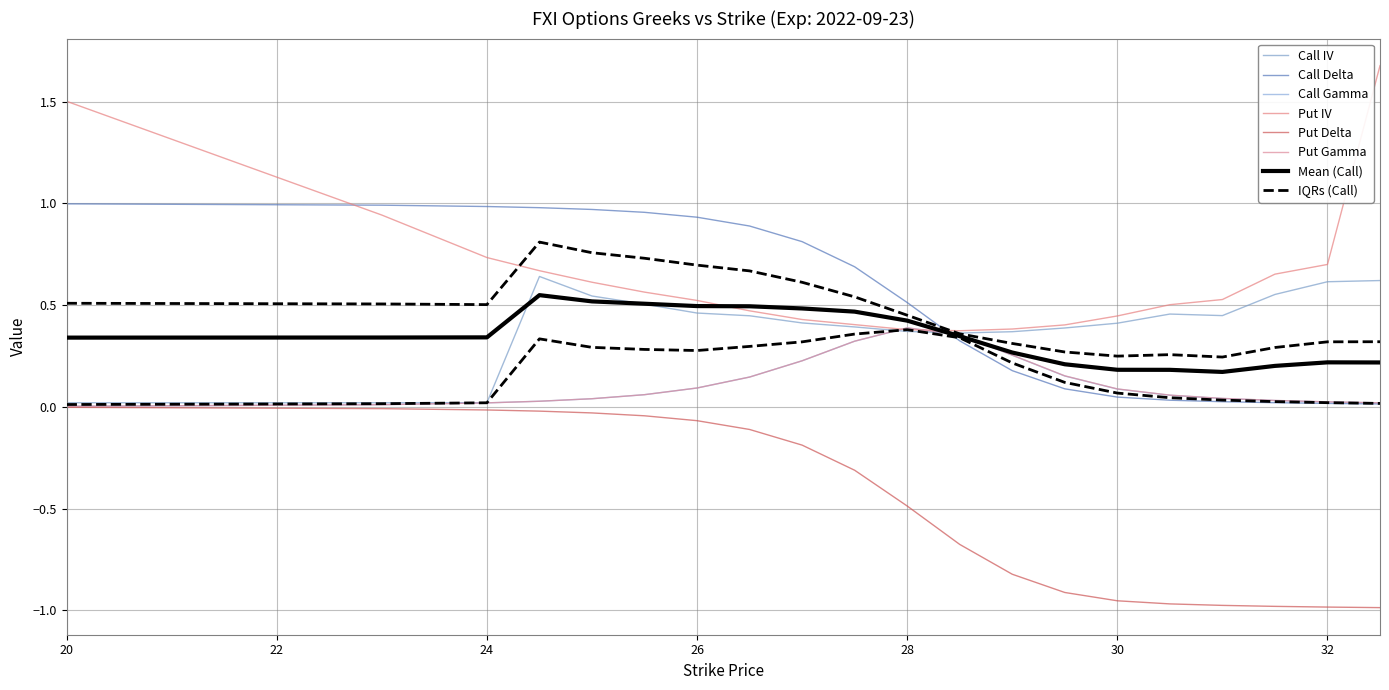

Between 24 and 24.5, which is larger?

24.5